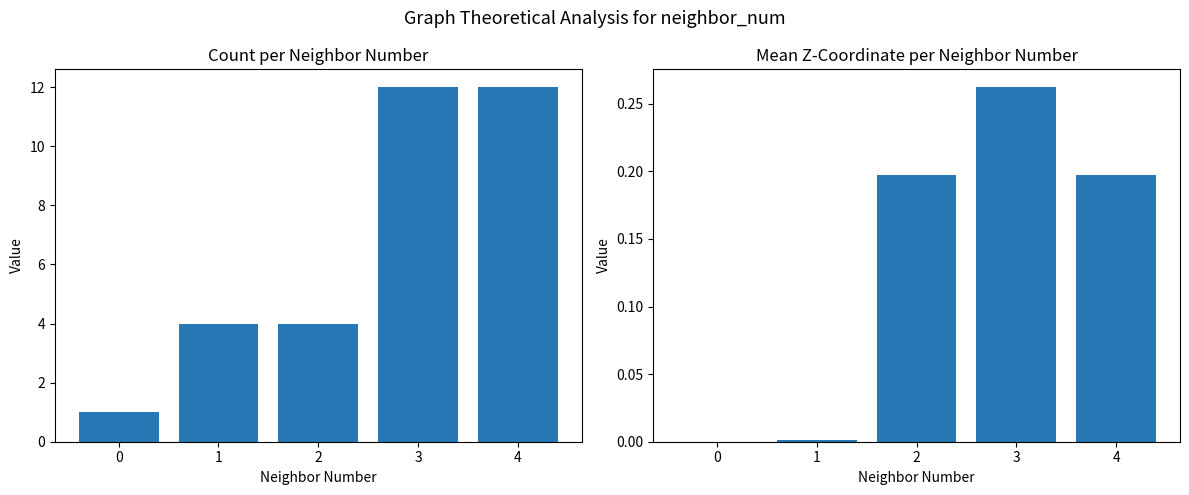

Which series has the largest total across all categories?

Count